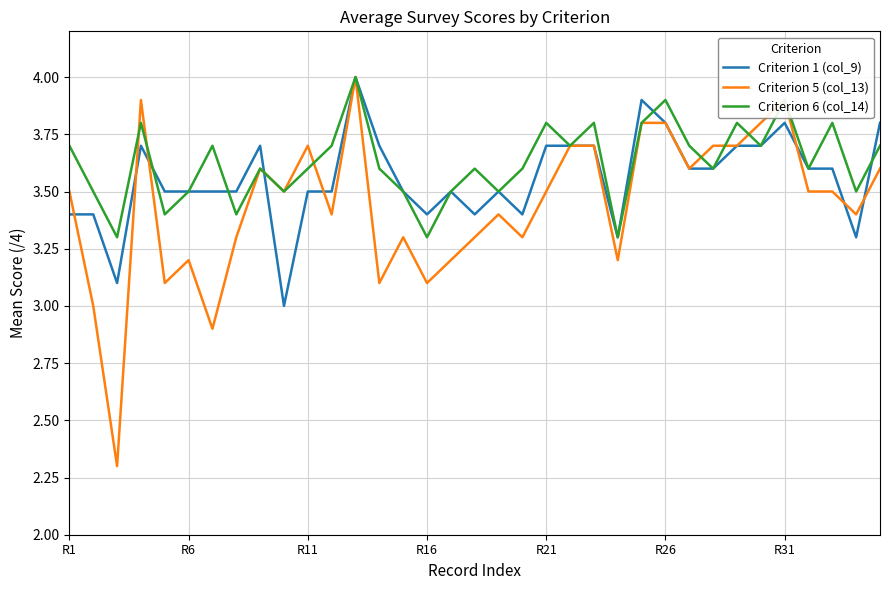

After their last crossing, which series has the higher values: Criterion 1 (col_9) or Criterion 6 (col_14)?

Criterion 1 (col_9)